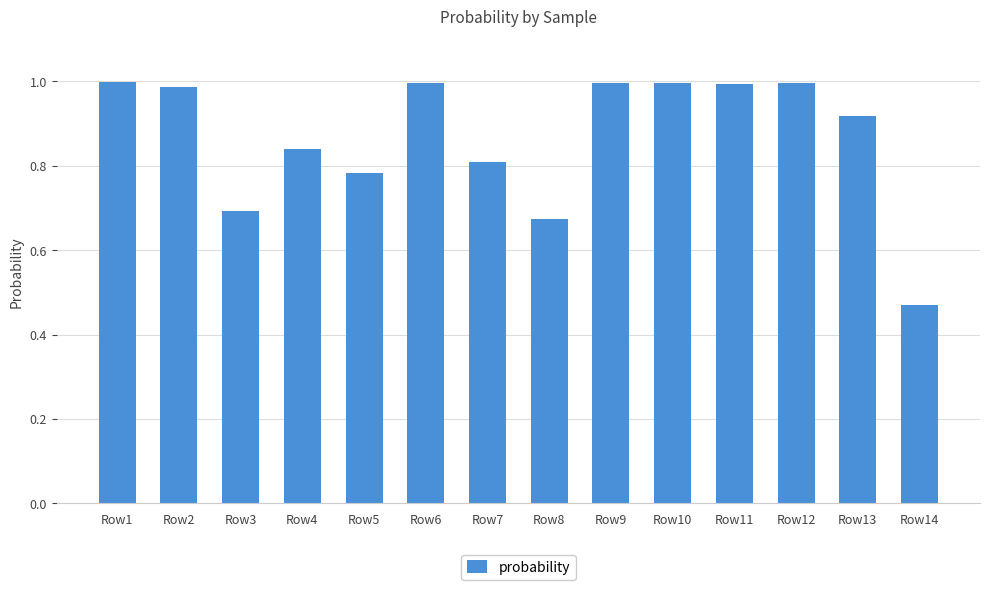

Which label corresponds to the smallest value in the chart?

Row14